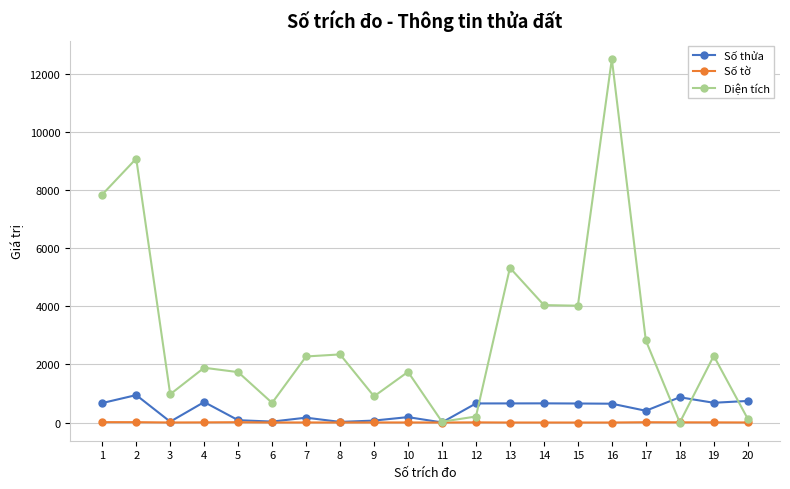

At how many categories does at least one series exceed 9668?

1